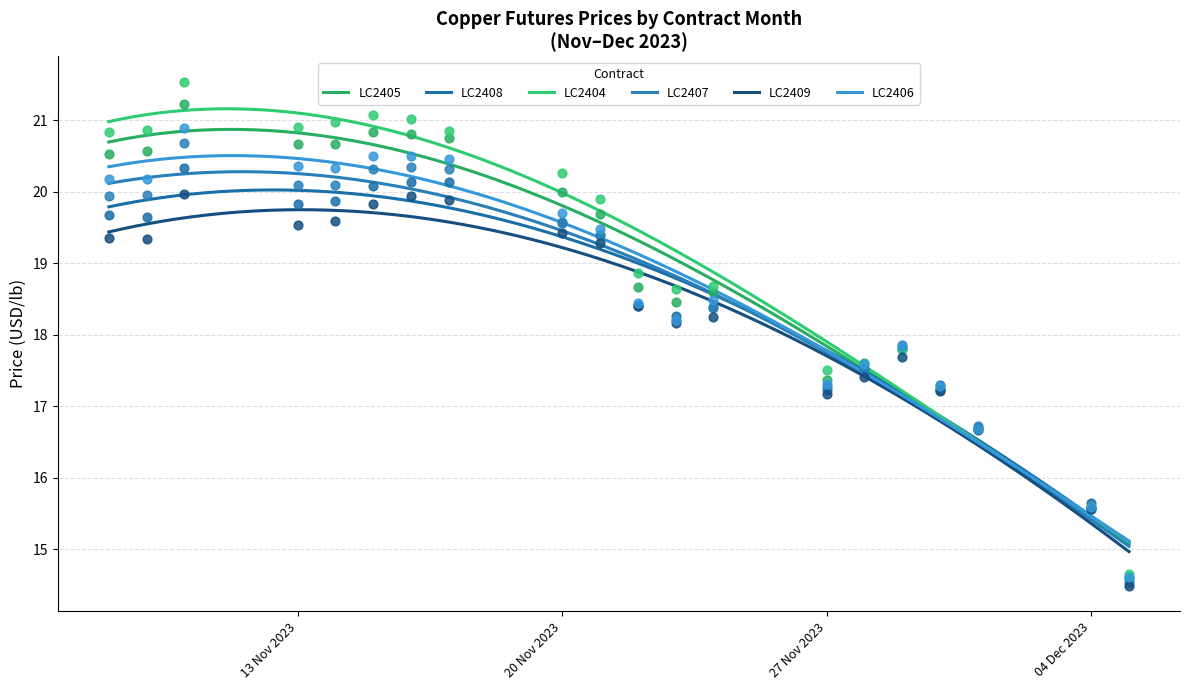

At how many categories does at least one series exceed 16?

18